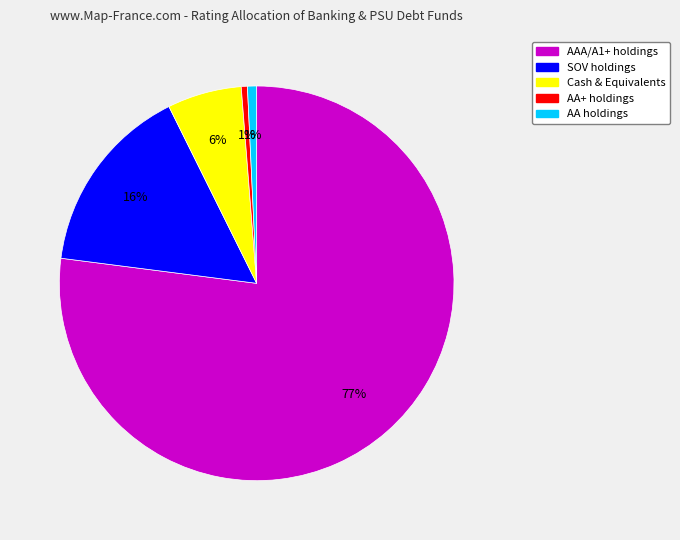

To the nearest percent, what is the average slice percentage?

20%